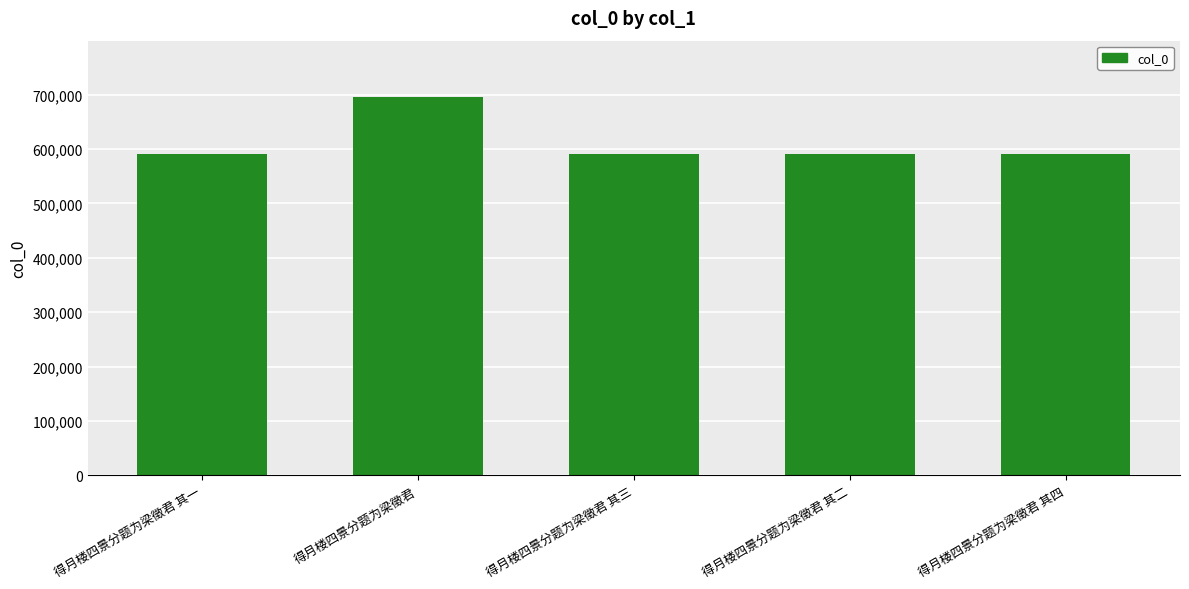

Which label corresponds to the largest value in the chart?

得月楼四景分题为梁徵君